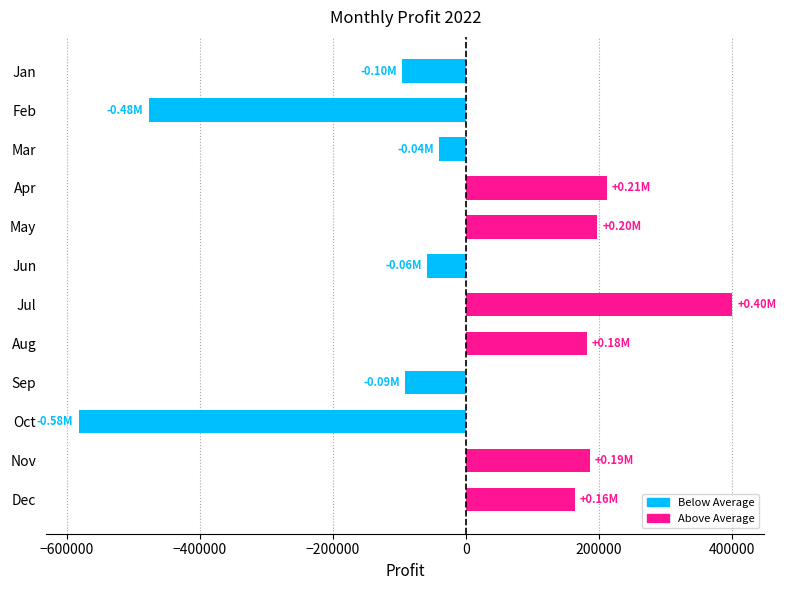

What is the smallest value displayed?

-582111.3